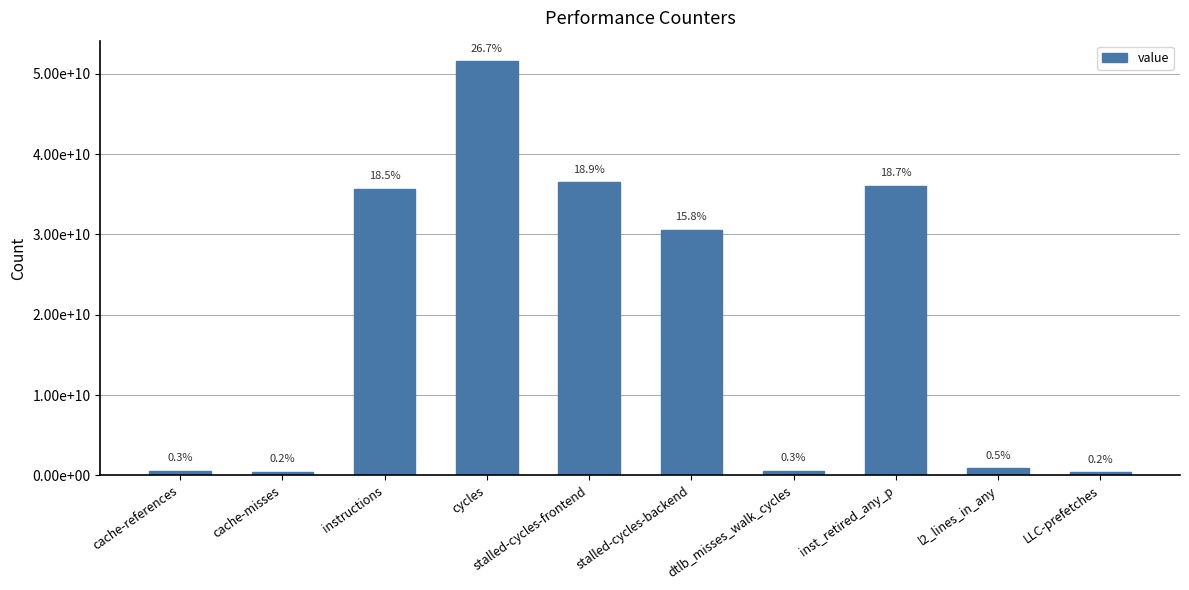

What is the change in value from cycles to l2_lines_in_any?

-50688242848